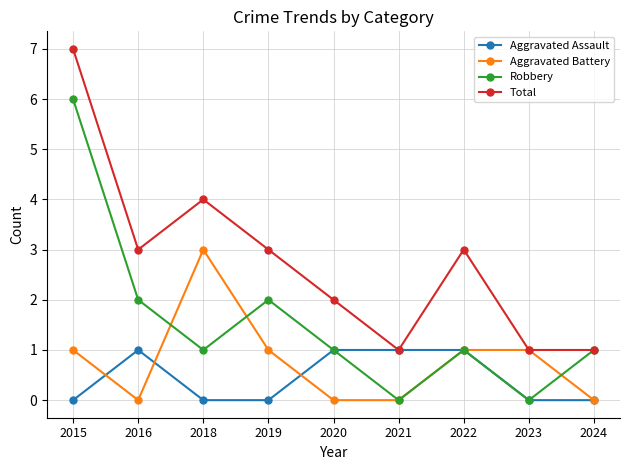

What are all the series names shown in the legend?

Aggravated Assault, Aggravated Battery, Robbery, Total